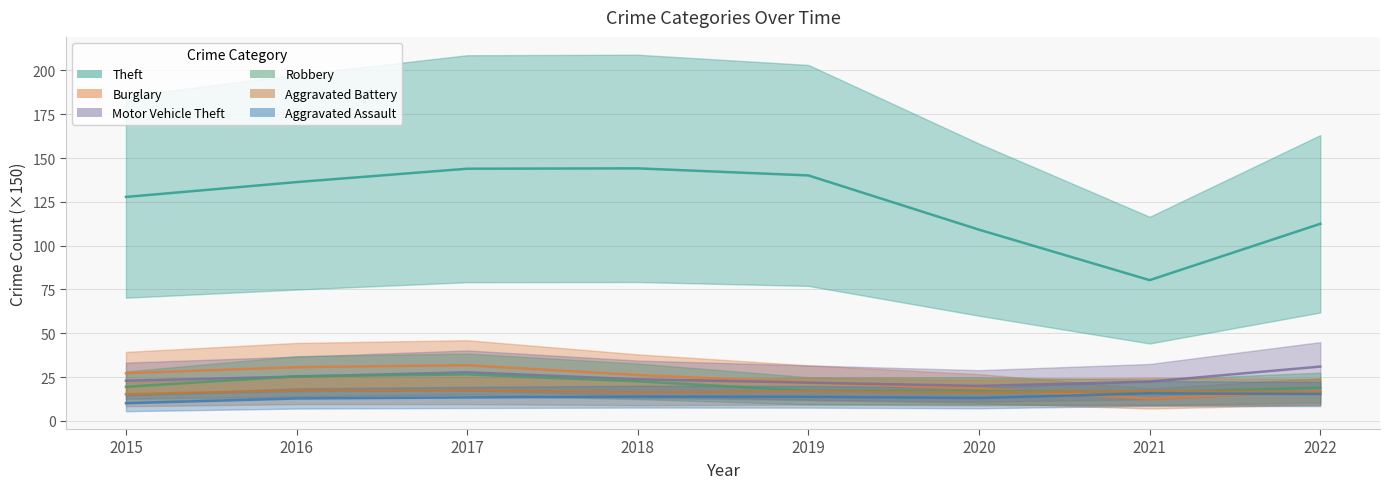

What is the value of the Robbery point at the 2nd from the left?

25.5